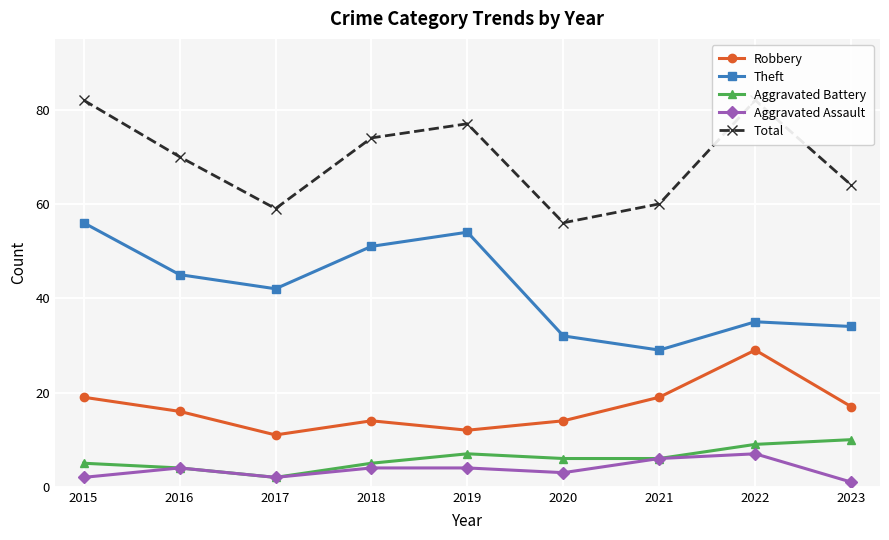

Where is the first local maximum for Aggravated Battery?

2019